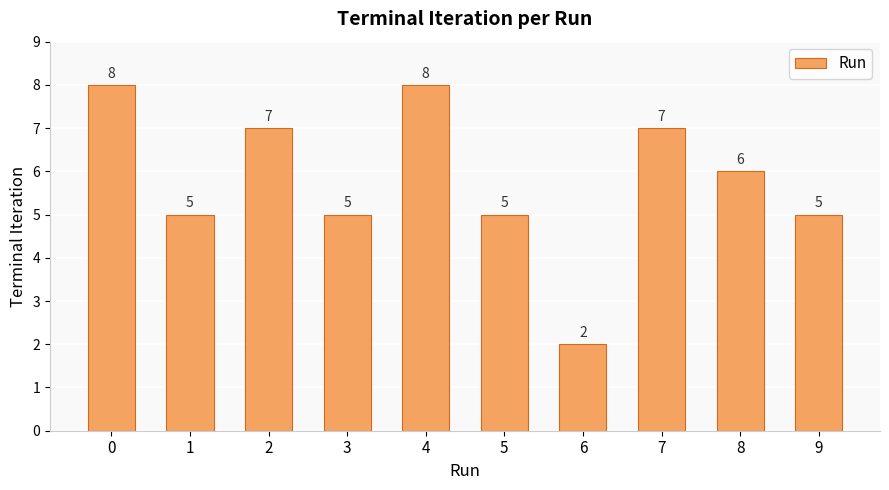

What is the smallest value displayed?

2